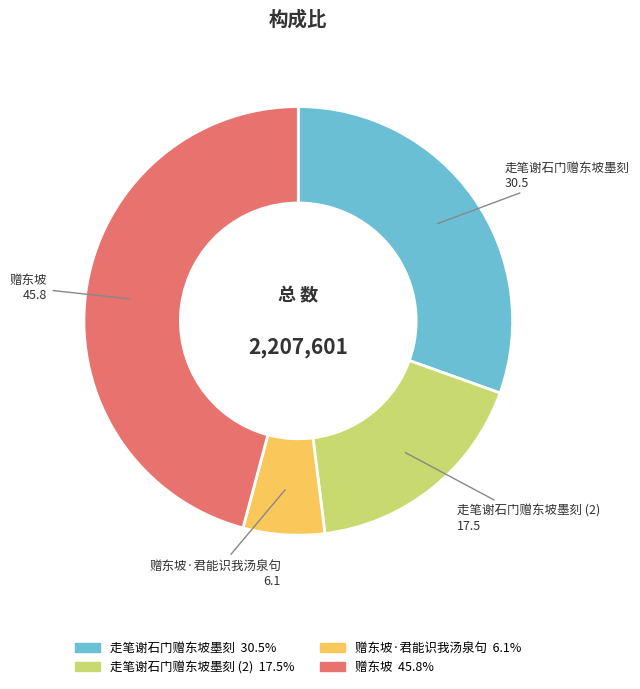

Does any single category account for the majority?

No